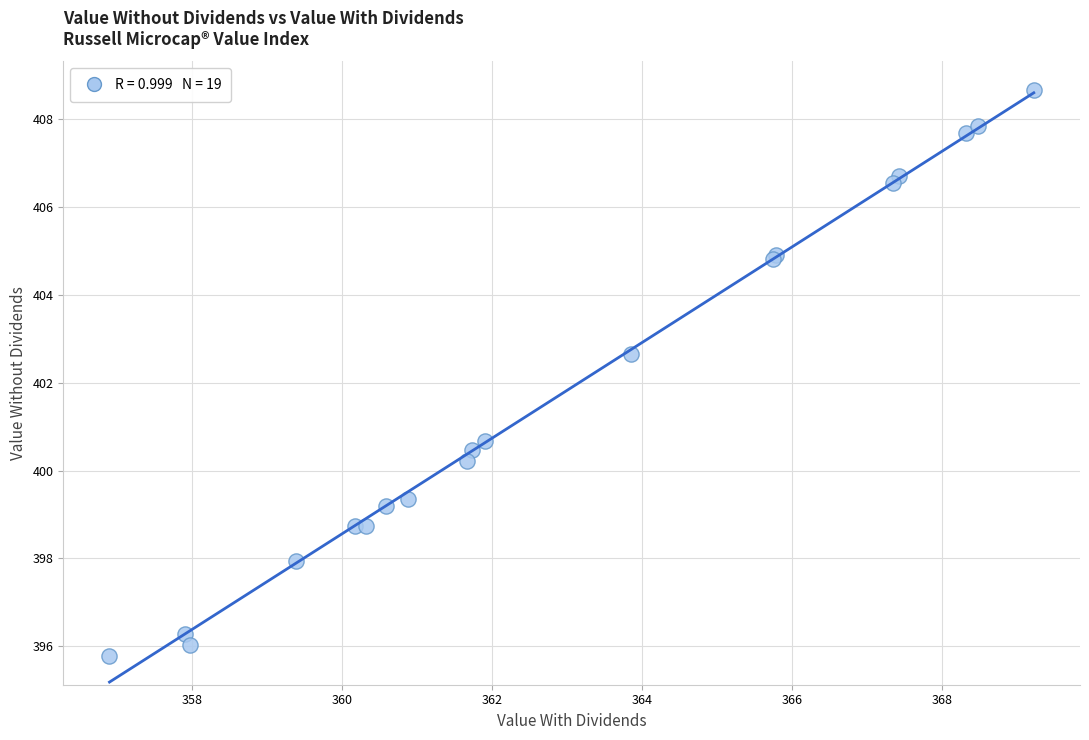

What Y value in the scatter plot is closest to 402?

402.7